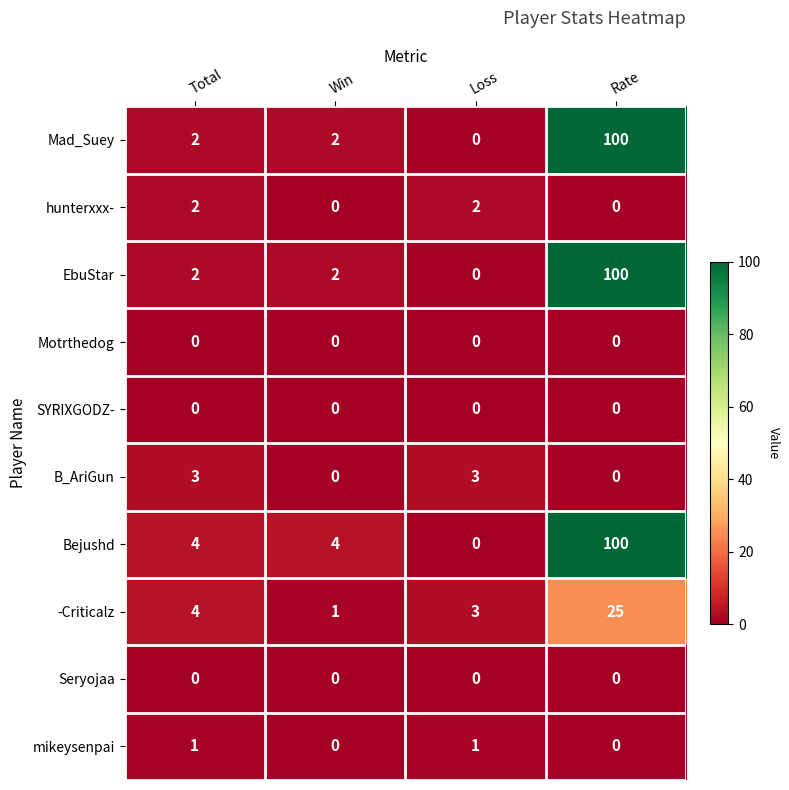

Which label corresponds to the largest value in the chart?

Rate